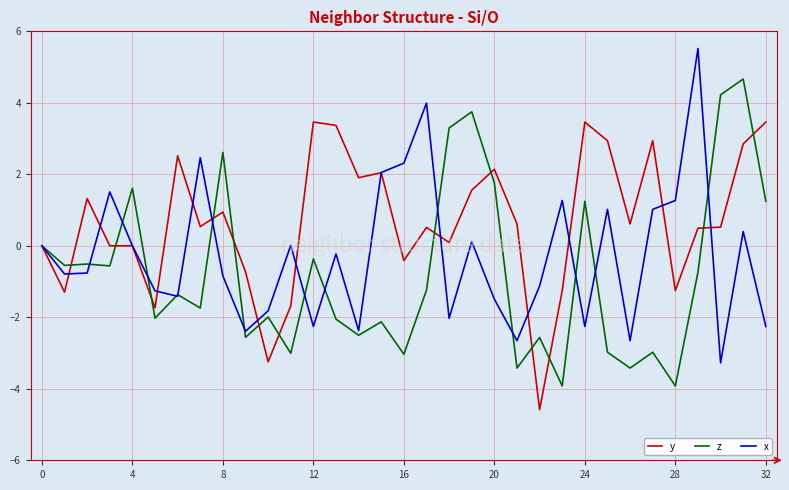

What are all the series names shown in the legend?

y, z, x